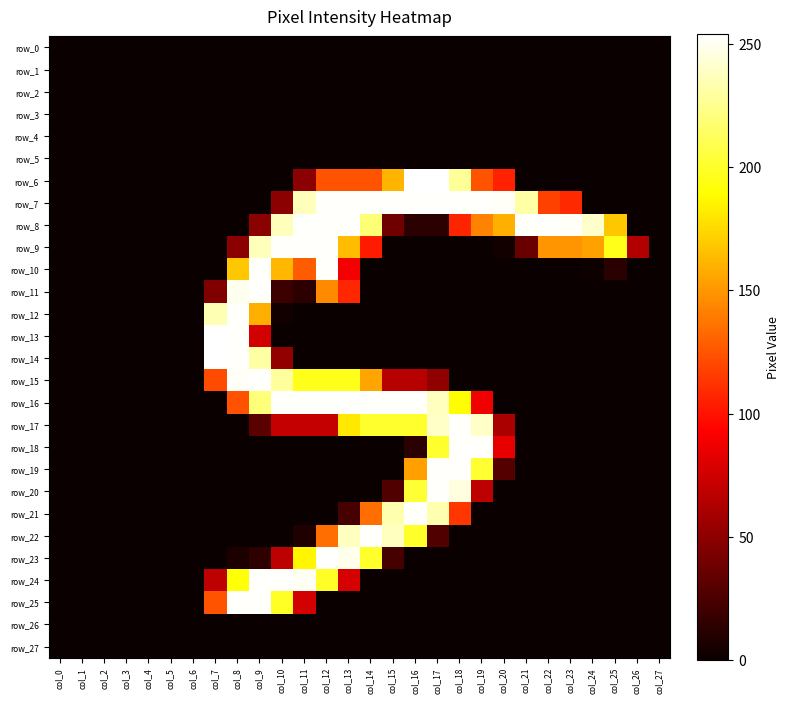

Which series has the largest range (max minus min)?

row_6